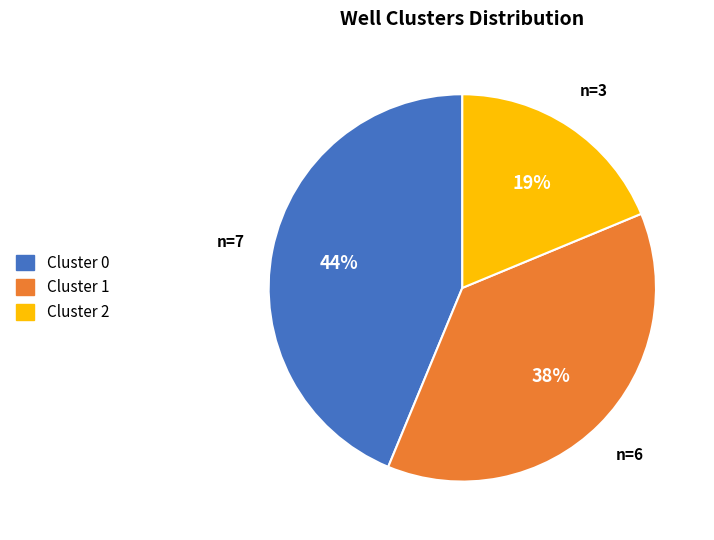

To the nearest percent, what percentage of the pie is Cluster 0?

44%